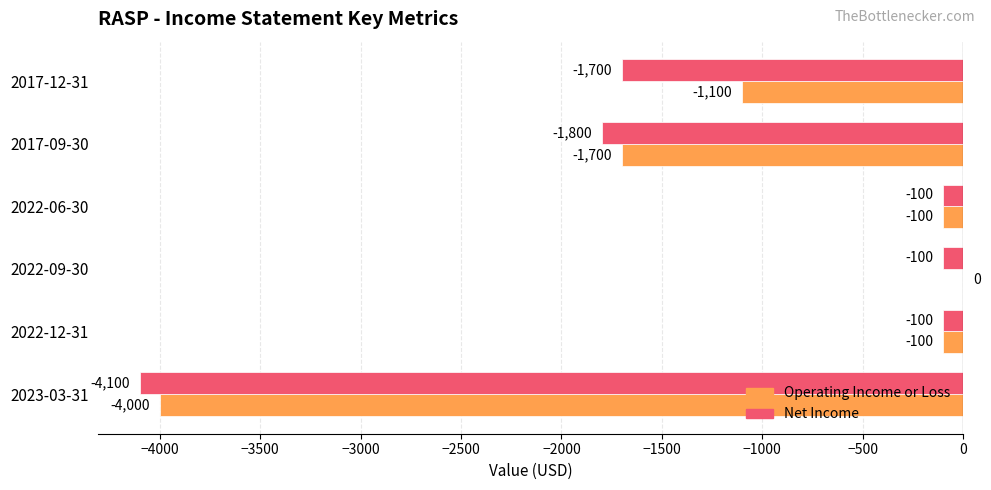

What is the sum of all Operating Income or Loss values?

-7000